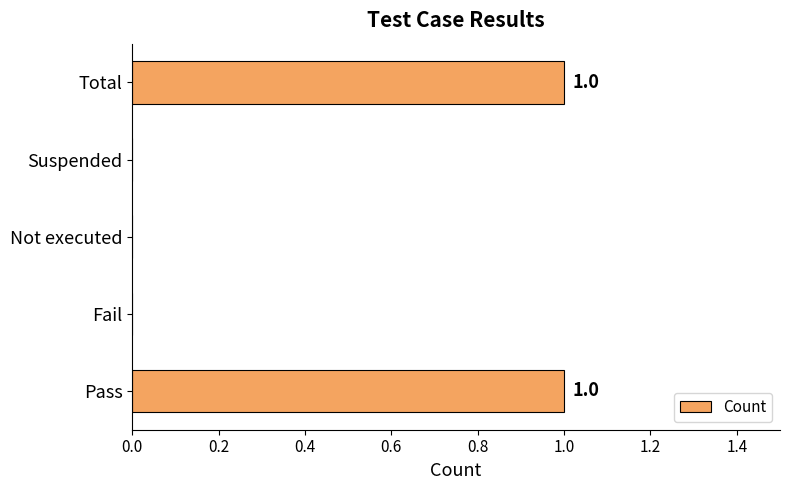

Reading bottom to top, extract all data points from this chart.

Pass=1	Fail=0	Not executed=0	Suspended=0	Total=1